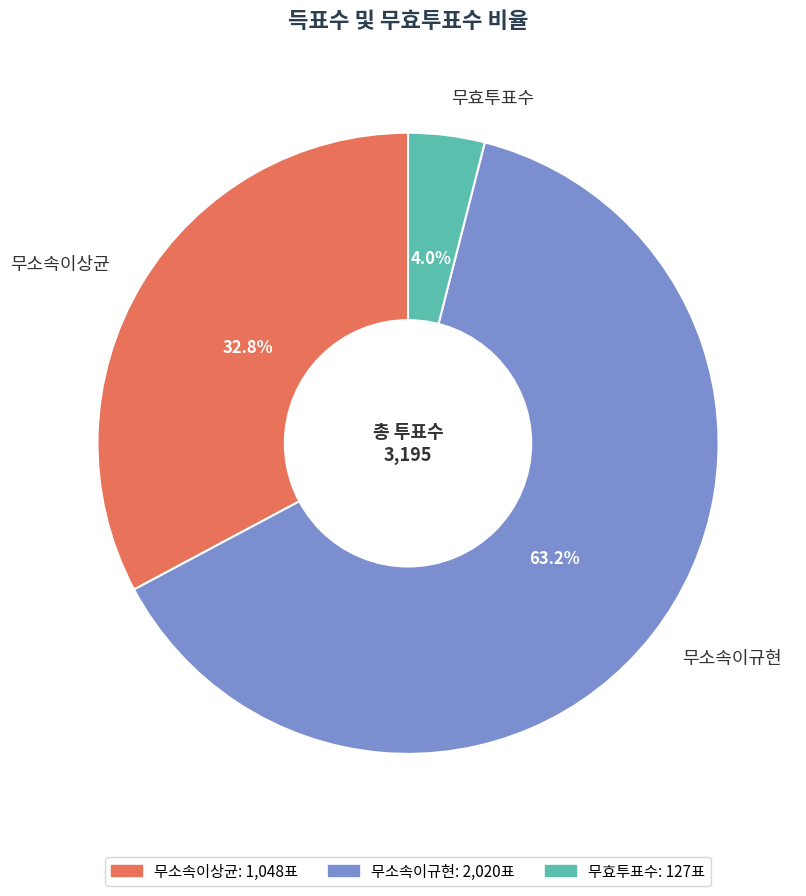

Which has a higher value, 무소속이규현 or 무소속이상균?

무소속이규현